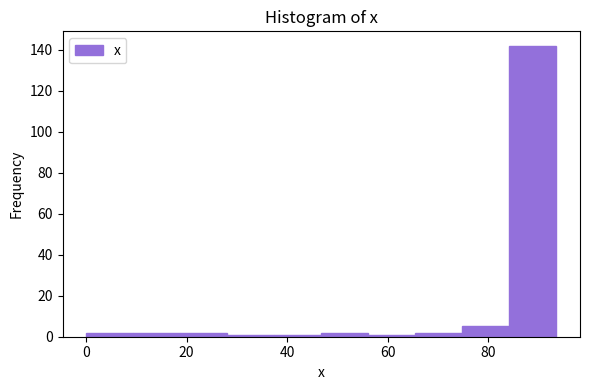

How tall is the bar that spans 18 to 28 on the x-axis? Neither the bar edges nor the heights are printed on the chart, so give them approximately, as read against the axes.

2